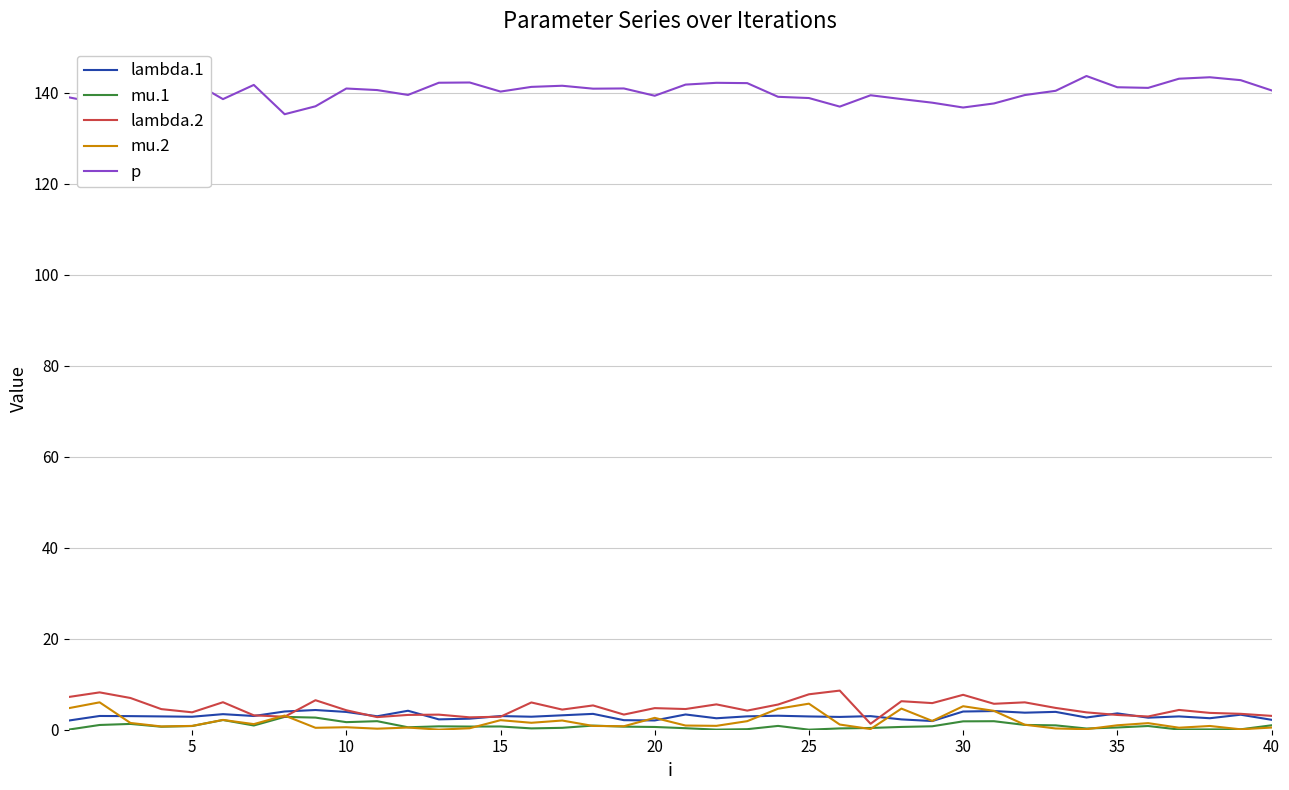

True or false: mu.1 and p intersect in this chart.

False